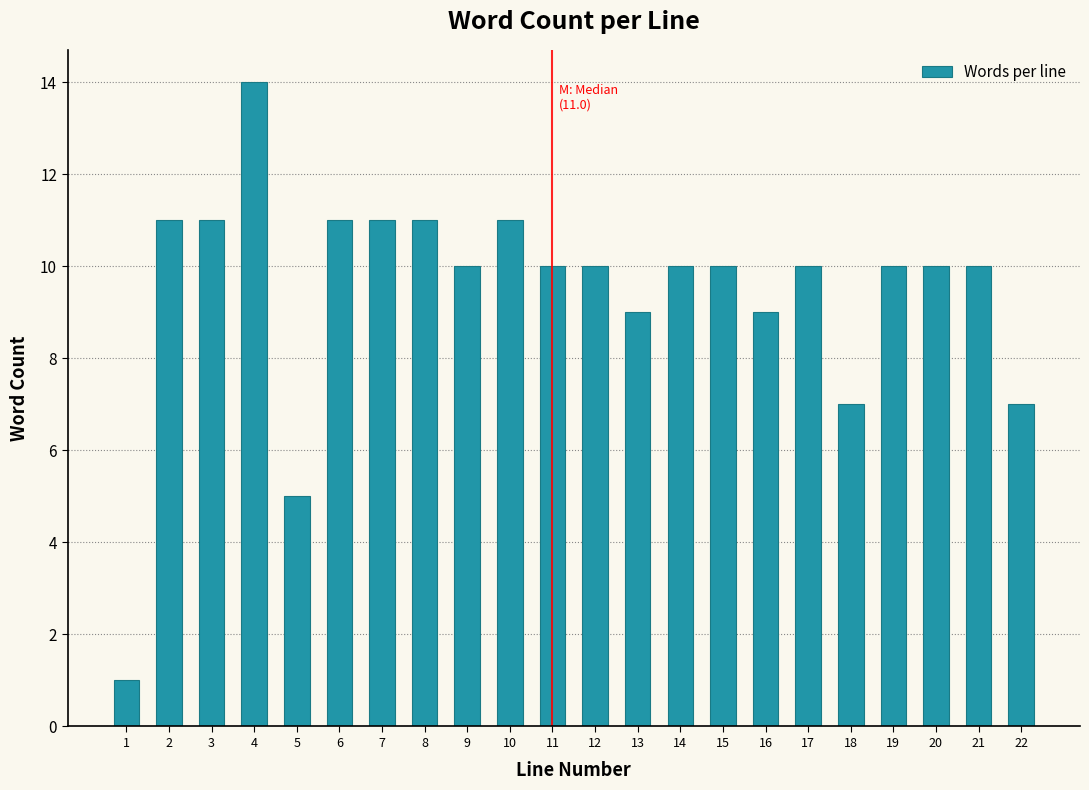

Reading right to left, extract all data points from this chart.

7	10	10	10	7	10	9	10	10	9	10	10	11	10	11	11	11	5	14	11	11	1